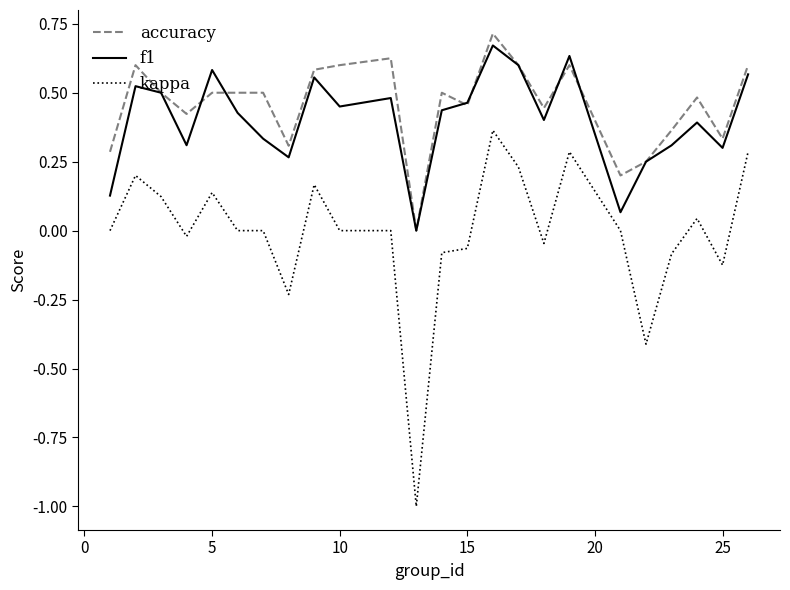

True or false: kappa and accuracy intersect in this chart.

False